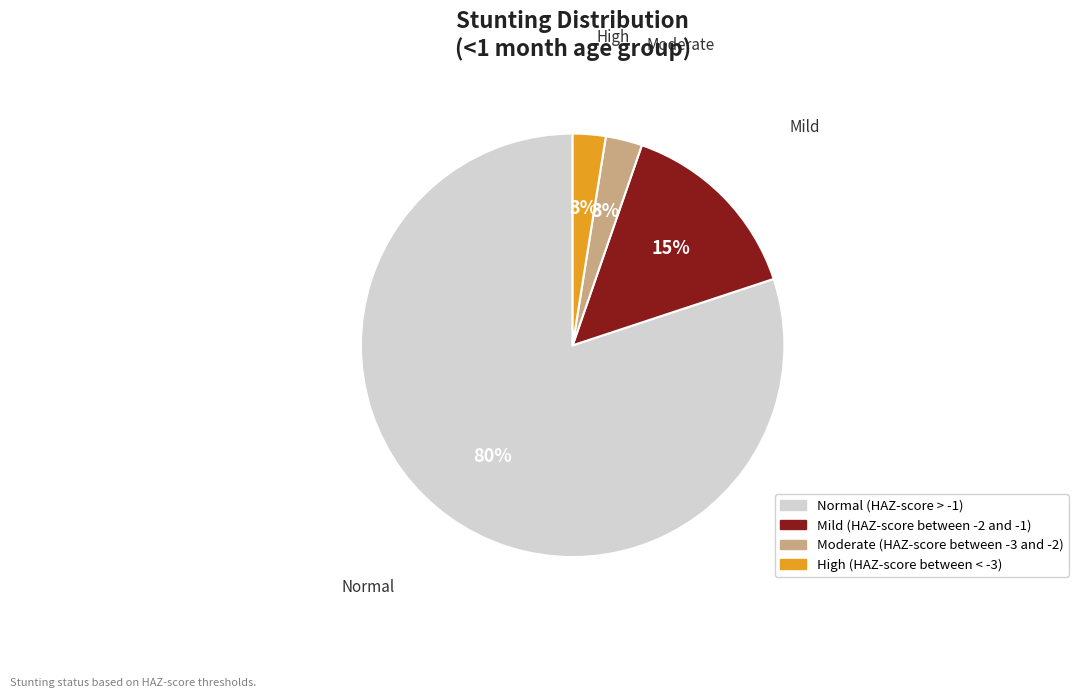

The High (HAZ-score between < -3) slice represents 13% of the pie. True or false?

False